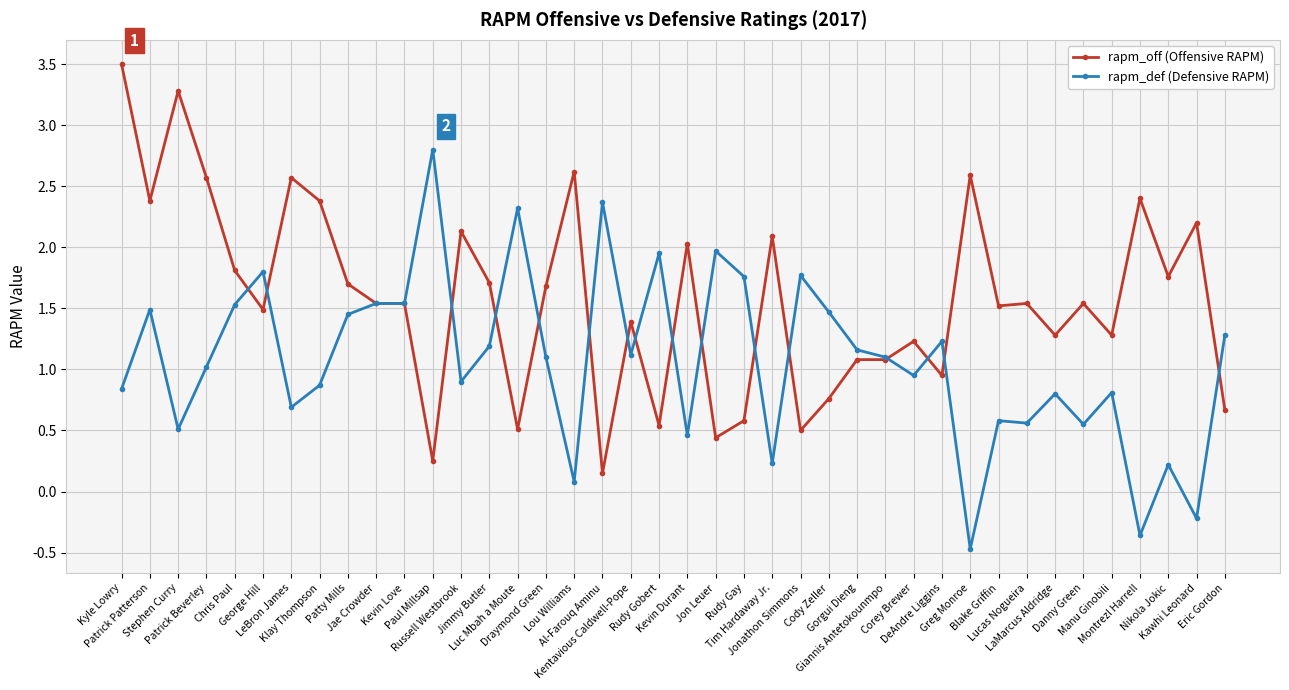

True or false: rapm_def (Defensive RAPM) has more than 2 interior local peaks.

True